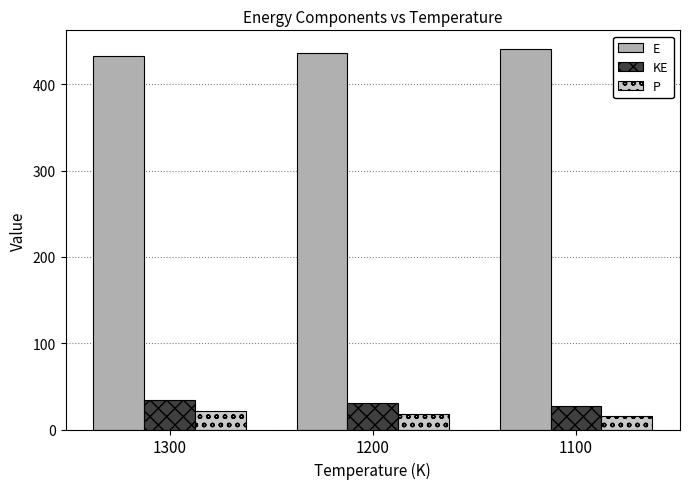

Reading left to right, list all the values displayed in this chart.

E: 1300=432.3	1200=435.9	1100=440.5
KE: 1300=33.9	1200=31.0	1100=27.8
P: 1300=21.5	1200=17.8	1100=15.2